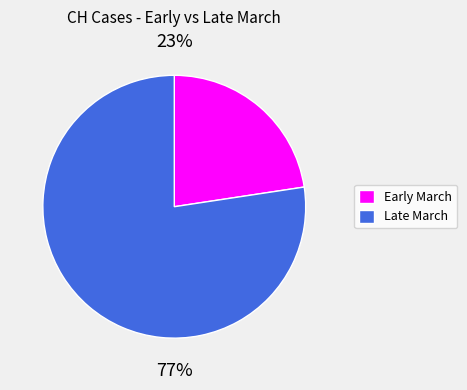

To the nearest percent, what is the average slice percentage?

50%